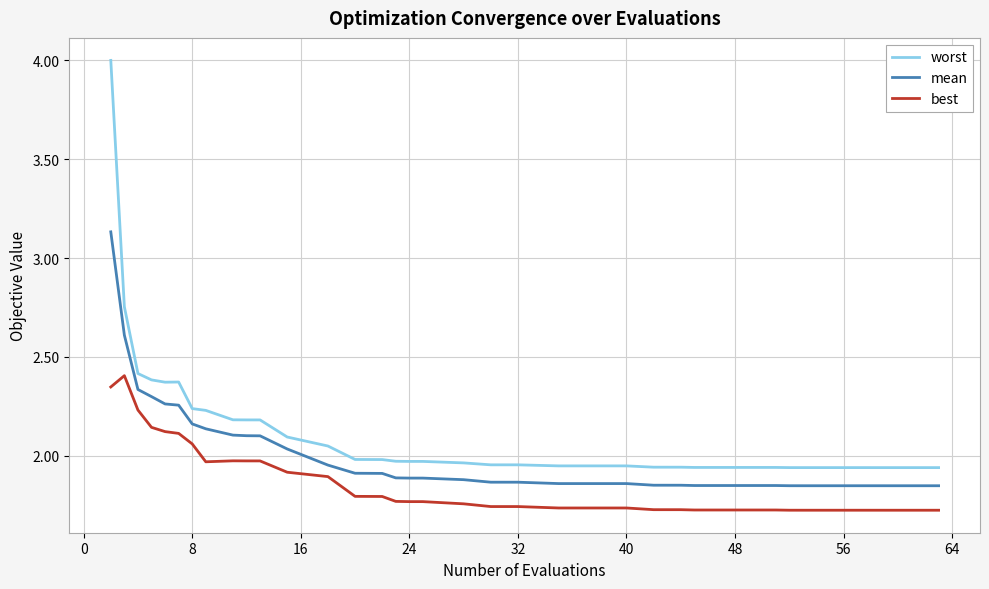

Which series has the largest total across all categories?

worst